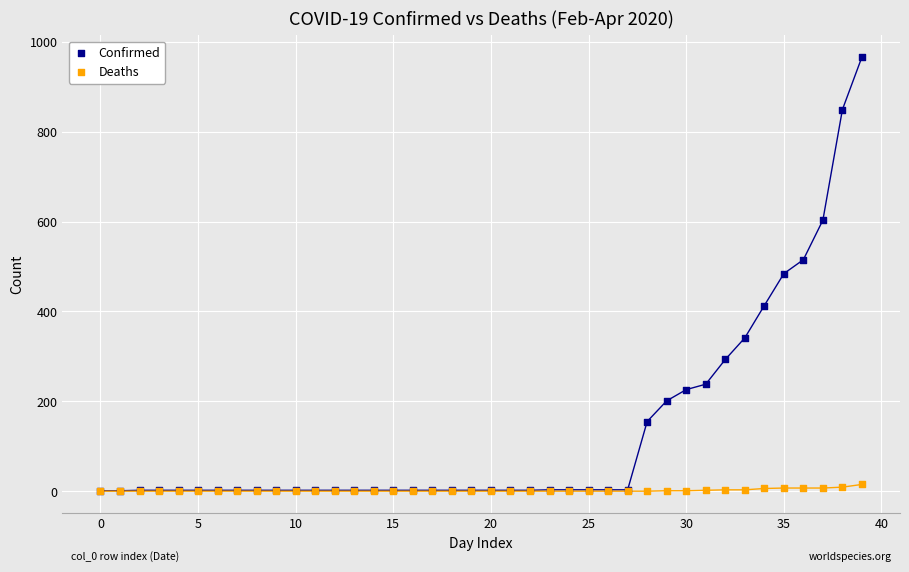

Which series has the widest spread of Y values?

Confirmed